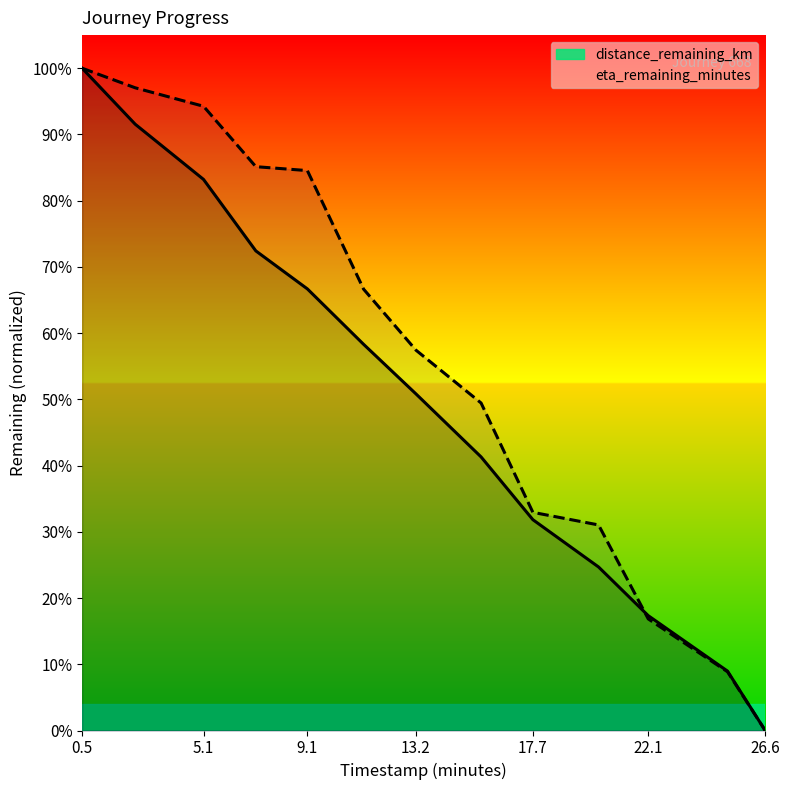

At 26.6, list the series in order from smallest to largest.

distance_remaining_km, eta_remaining_minutes